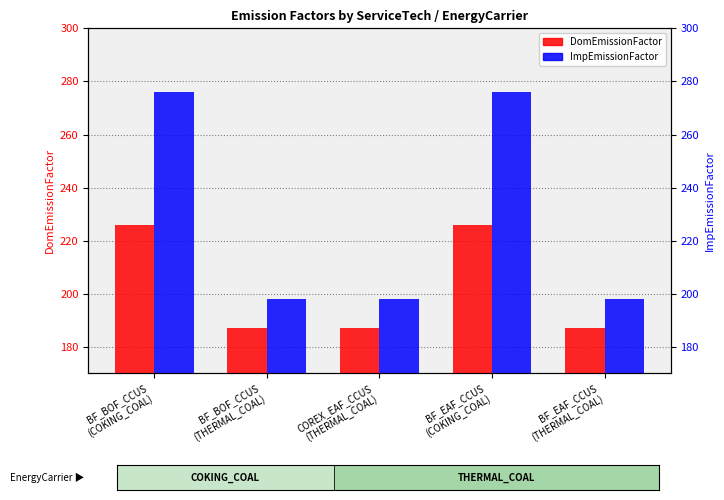

Reading left to right, transcribe all the data shown in this chart.

DomEmissionFactor: BF_BOF_CCUS
(COKING_COAL)=225.8	BF_BOF_CCUS
(THERMAL_COAL)=187.2	COREX_EAF_CCUS
(THERMAL_COAL)=187.2	BF_EAF_CCUS
(COKING_COAL)=225.8	BF_EAF_CCUS
(THERMAL_COAL)=187.2
ImpEmissionFactor: BF_BOF_CCUS
(COKING_COAL)=276.1	BF_BOF_CCUS
(THERMAL_COAL)=198.2	COREX_EAF_CCUS
(THERMAL_COAL)=198.2	BF_EAF_CCUS
(COKING_COAL)=276.1	BF_EAF_CCUS
(THERMAL_COAL)=198.2